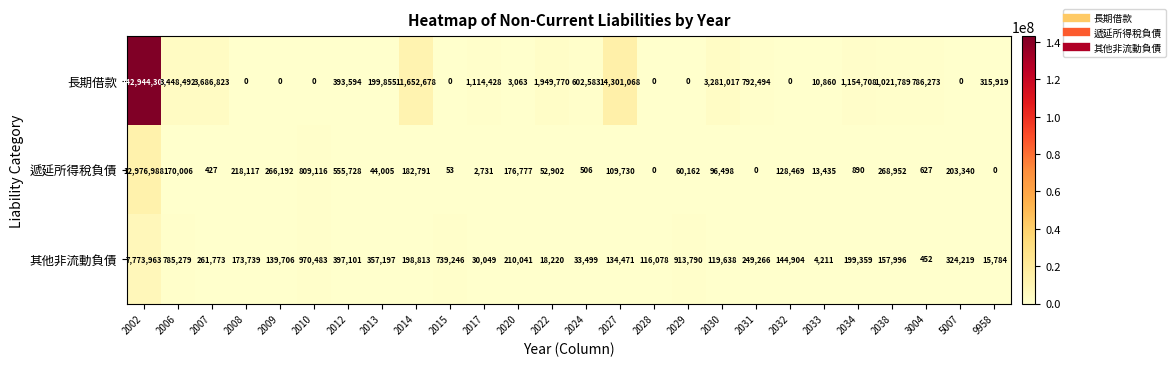

Which series changed the most between 2006 and 2024?

長期借款